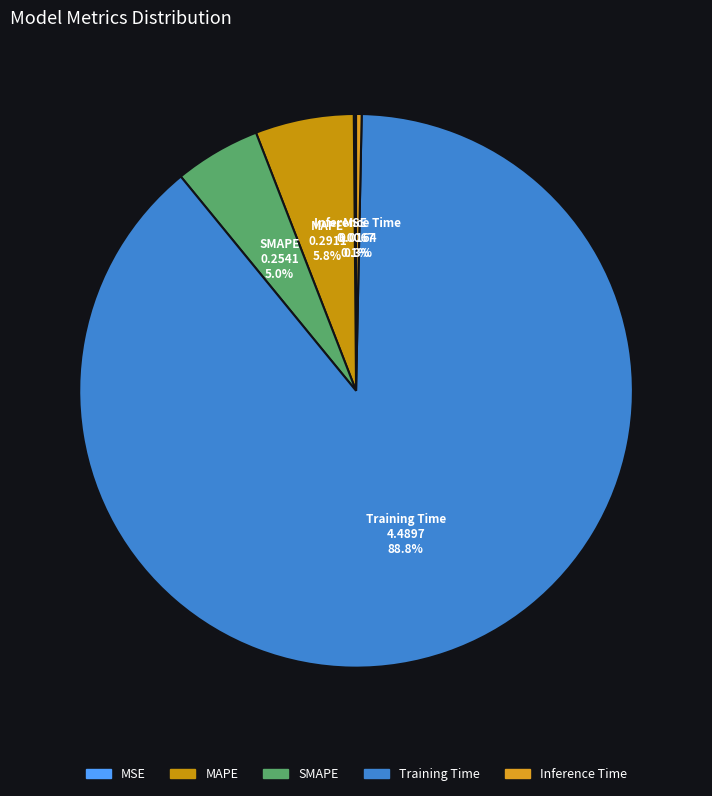

To the nearest percent, what is the difference between the largest and smallest slice percentages?

89%